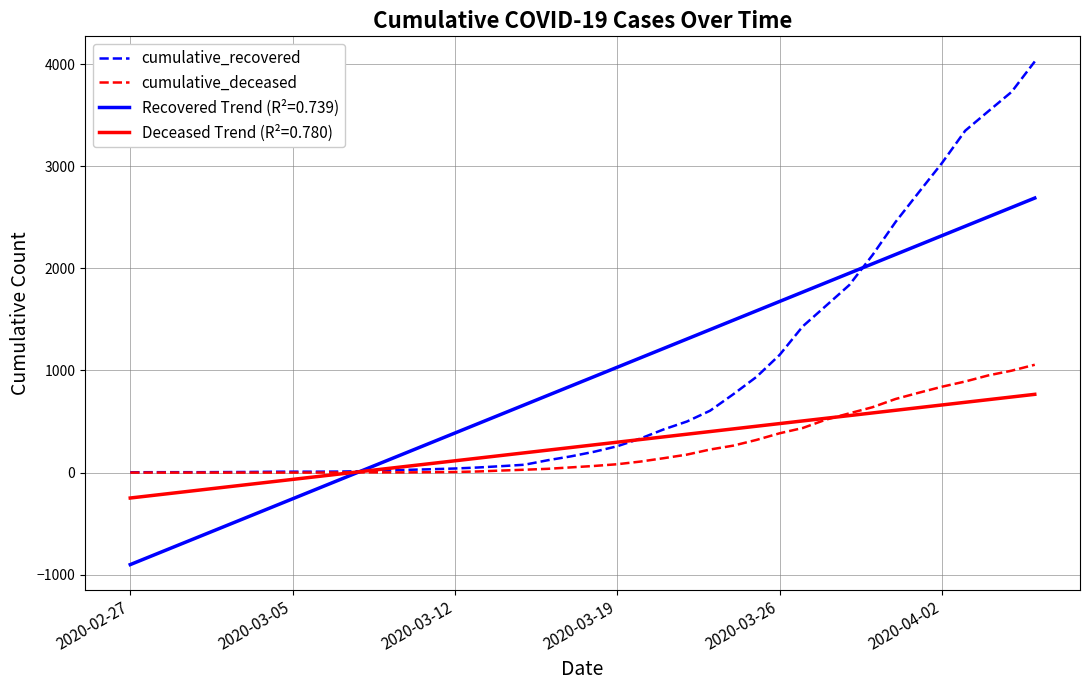

Which series has the largest range (max minus min)?

cumulative_recovered